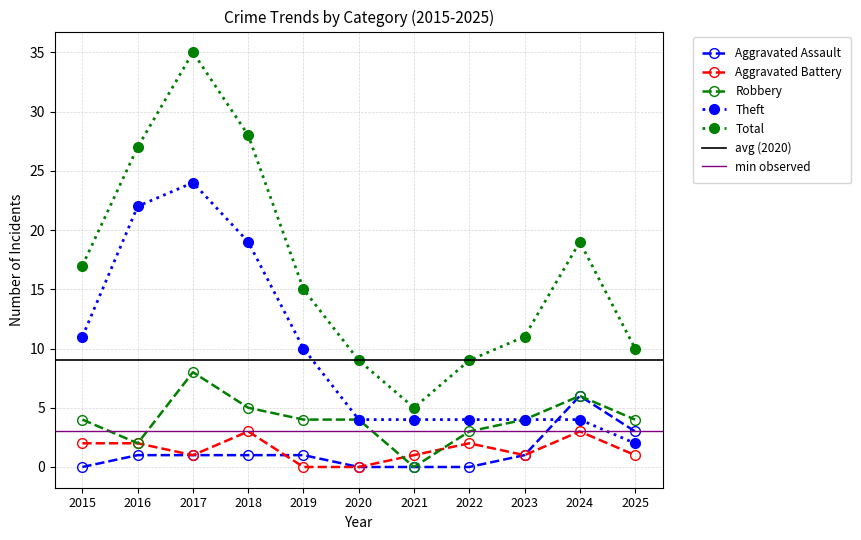

True or false: Aggravated Battery has a value of 5 at 2024.

False